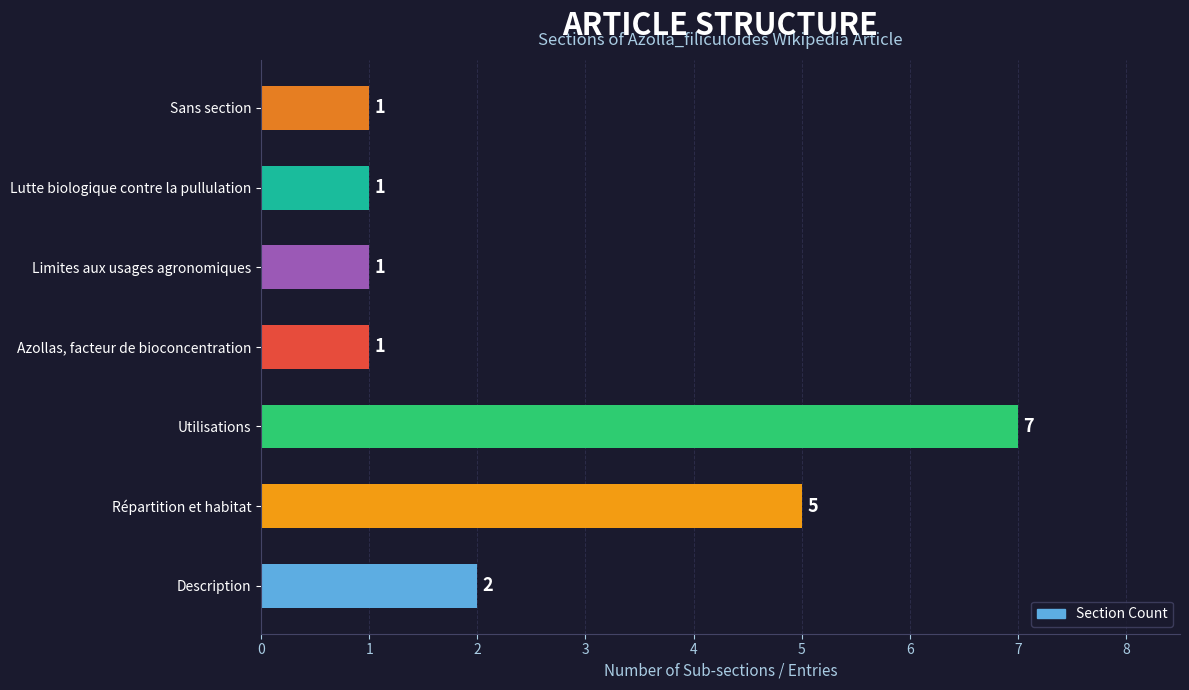

At which category does the chart reach its peak across all series?

Utilisations